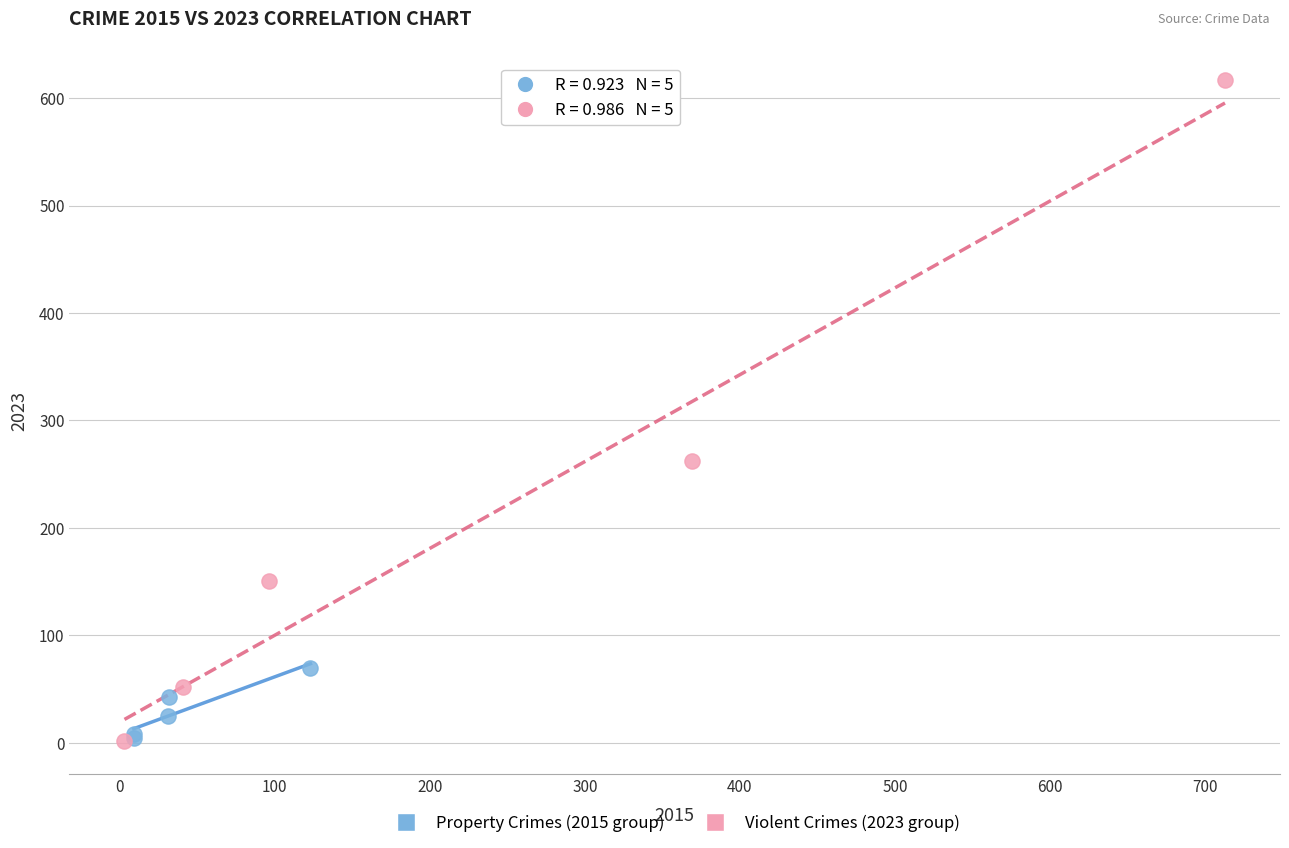

Which series contains the highest Y value?

Violent Crimes (2023 group)